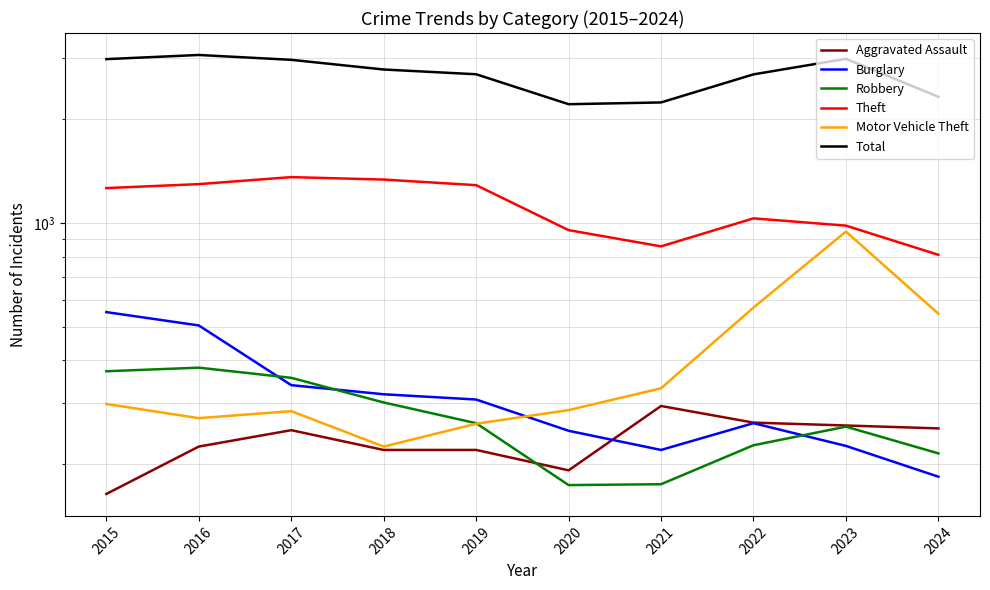

Is it true that Total equals 1348 at 2024?

False